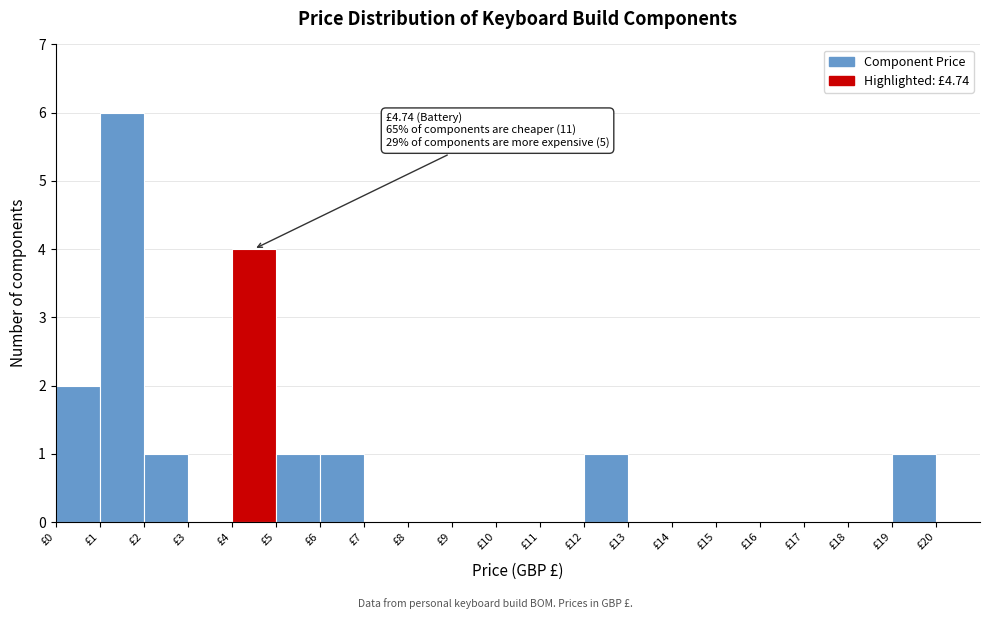

Which range on the x-axis has the tallest bar?

1 to 2